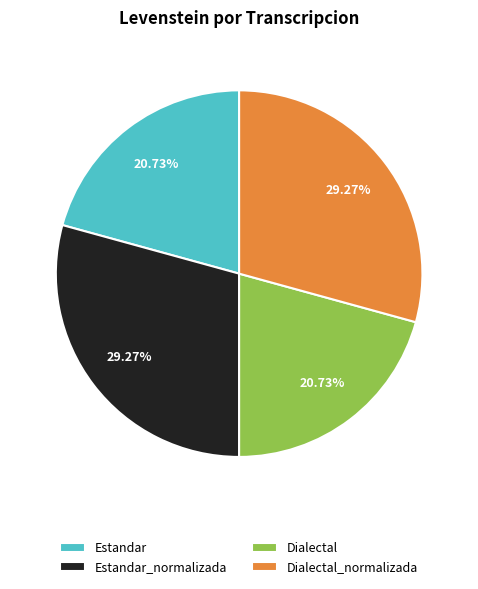

The Estandar_normalizada slice represents 29% of the pie. True or false?

True